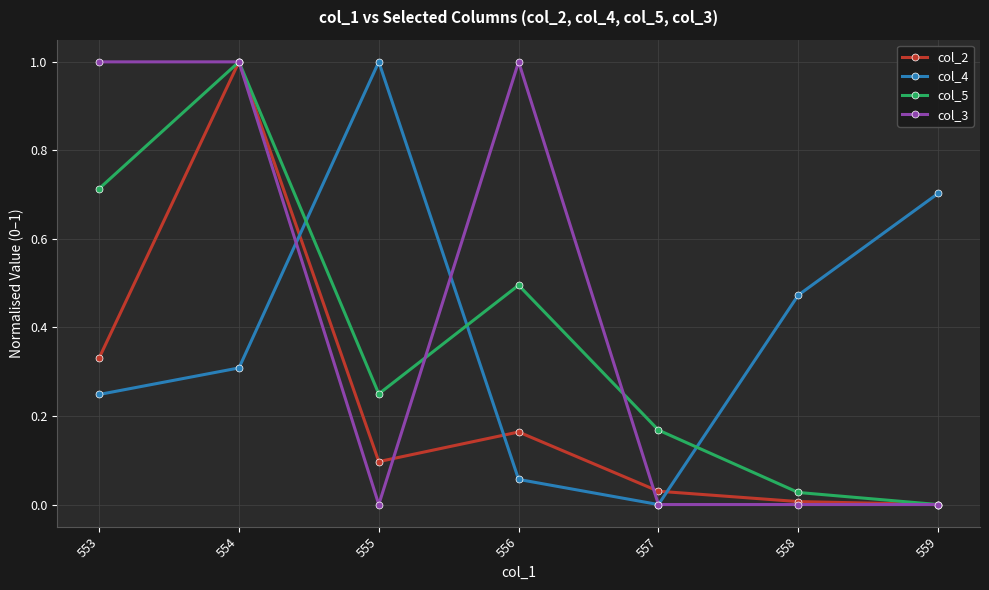

At which category does col_2 reach its first local peak?

554